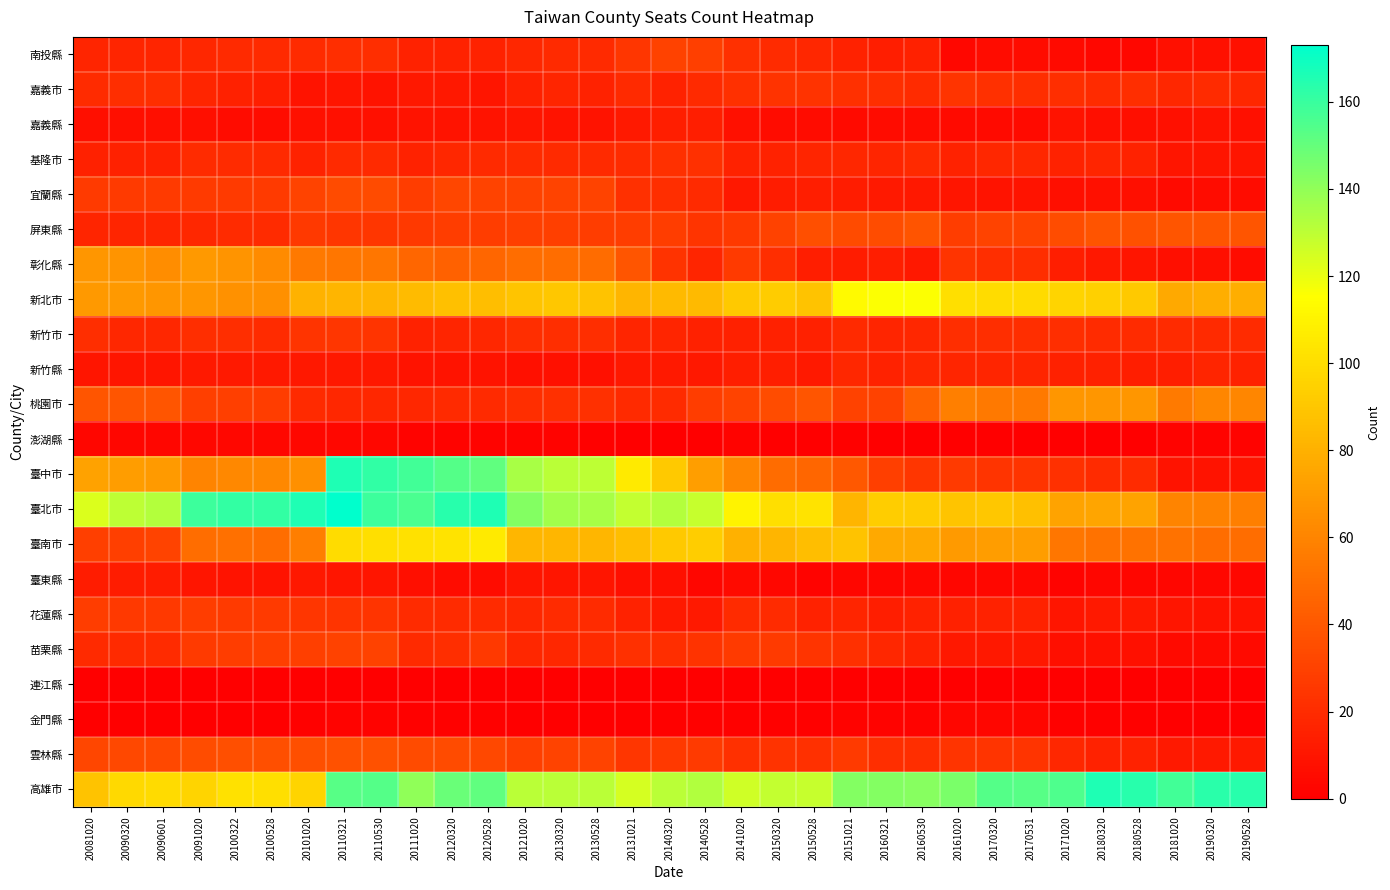

Which label corresponds to the smallest value in the chart?

20131021